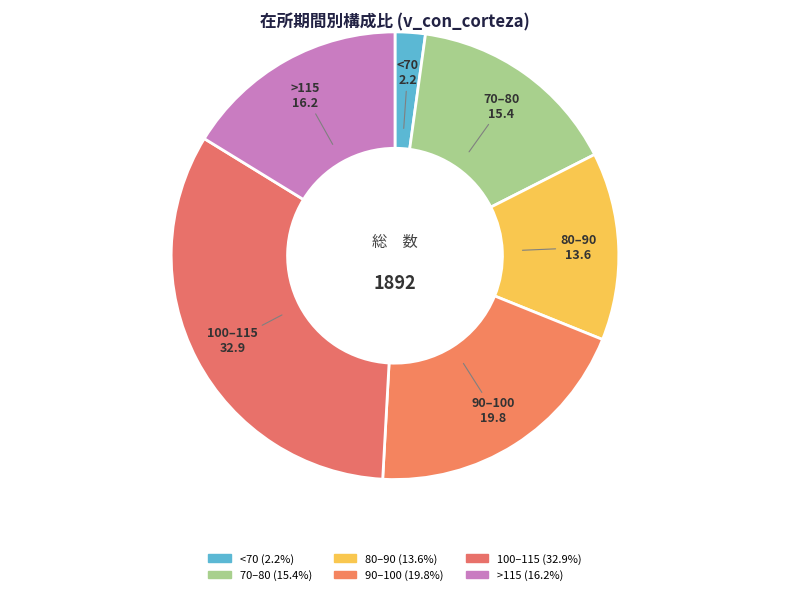

Count the number of slices in the pie.

6